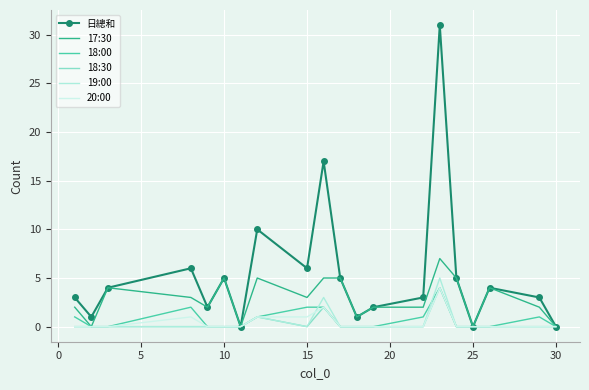

How many data points in 19:00 are above 0?

3